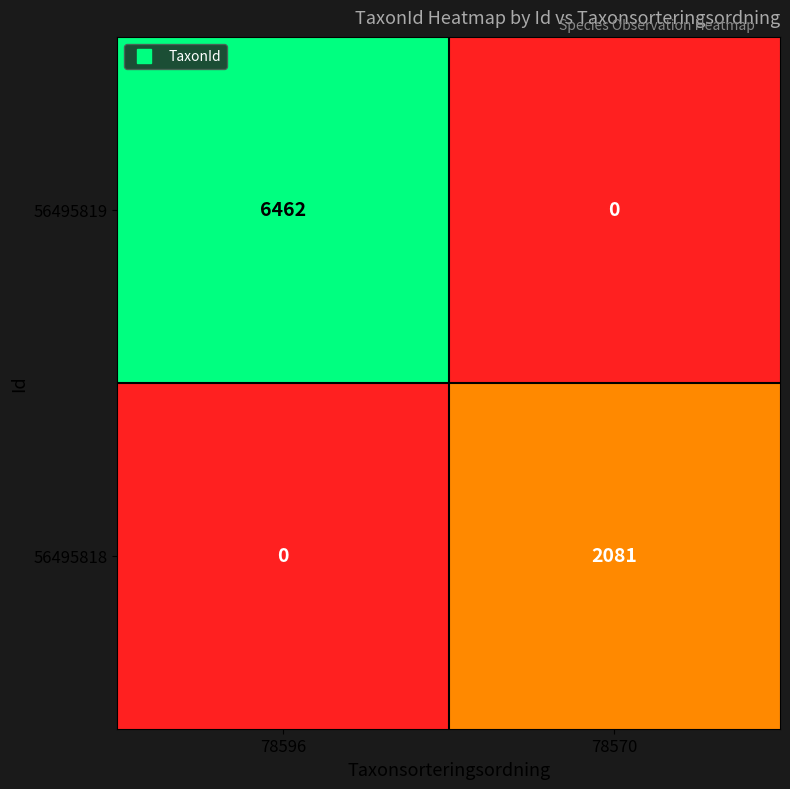

Rank the categories by 56495819 value from lowest to highest.

78570, 78596